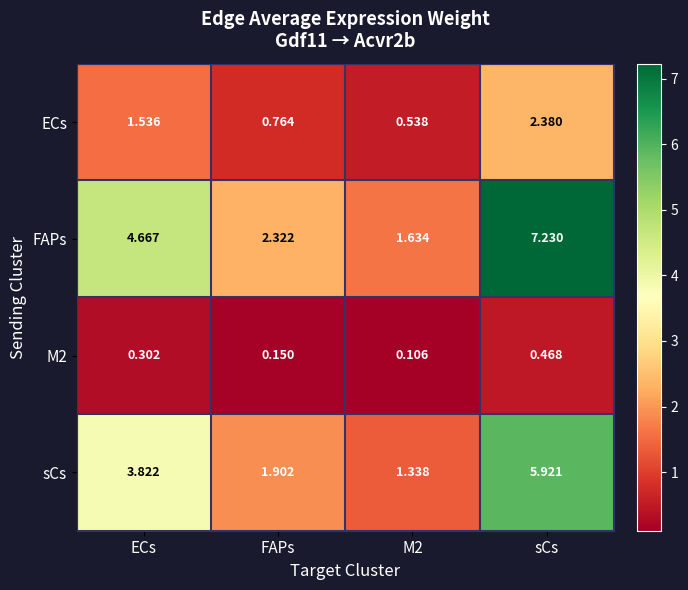

At how many categories does at least one series exceed 4?

2